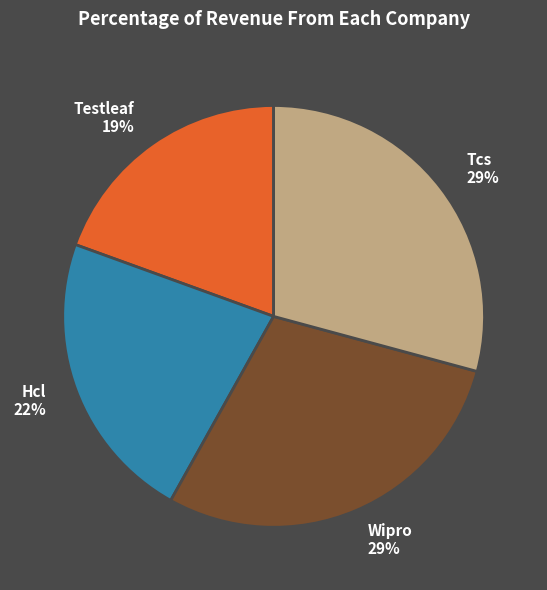

Do Hcl 22% and Tcs 29% together represent more than half of the pie?

Yes